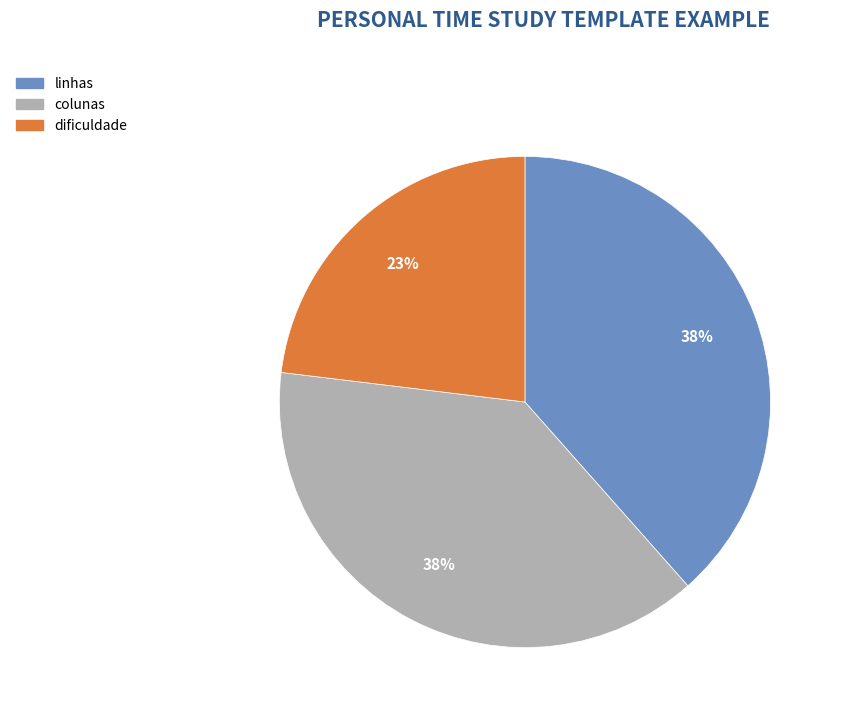

Is the sum of dificuldade and linhas greater than half?

Yes